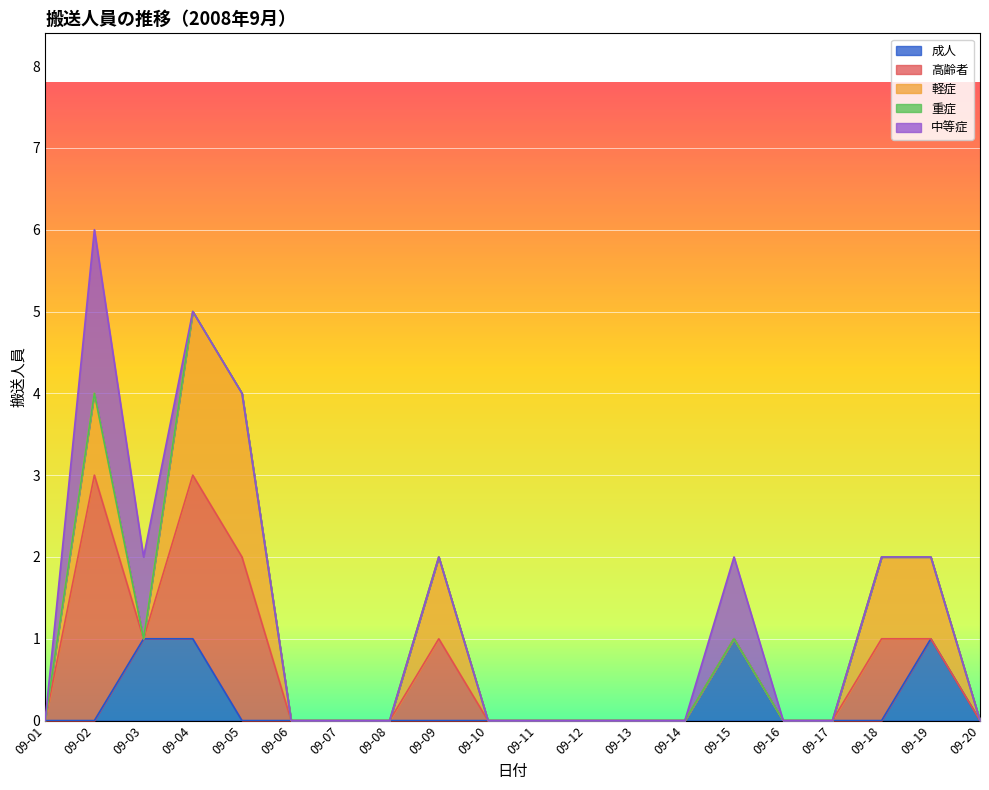

What is the difference between the second highest and minimum values in the 成人 series?

1